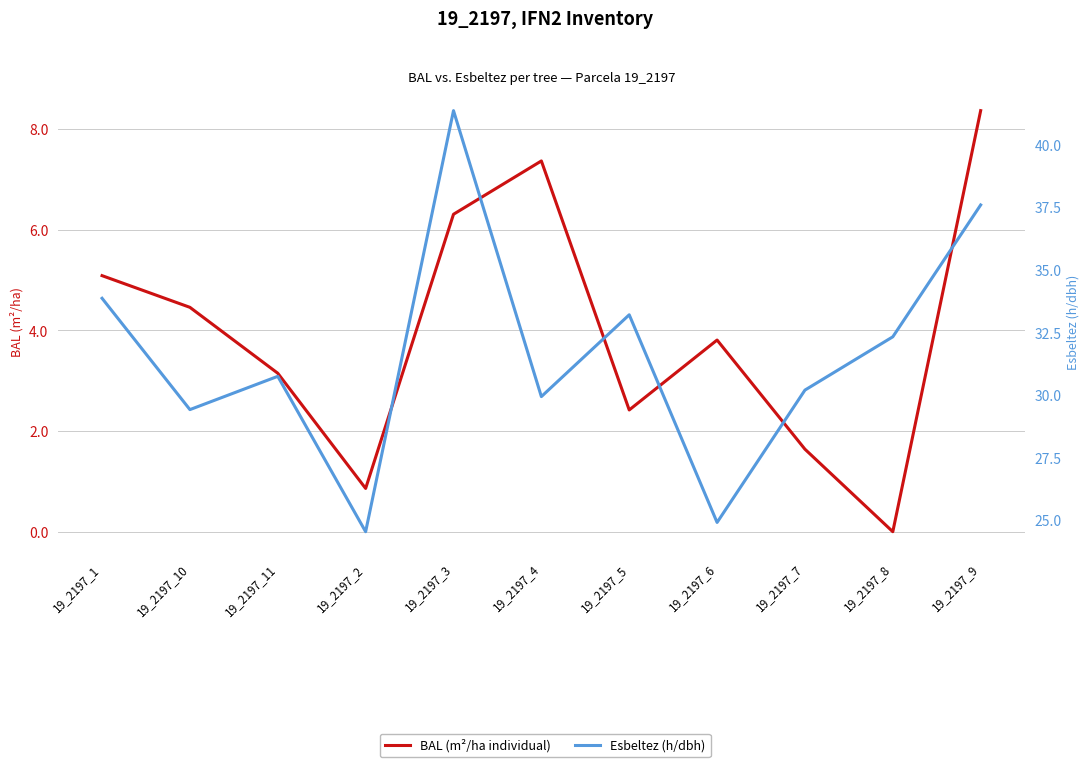

What position from the right is 19_2197_9?

1